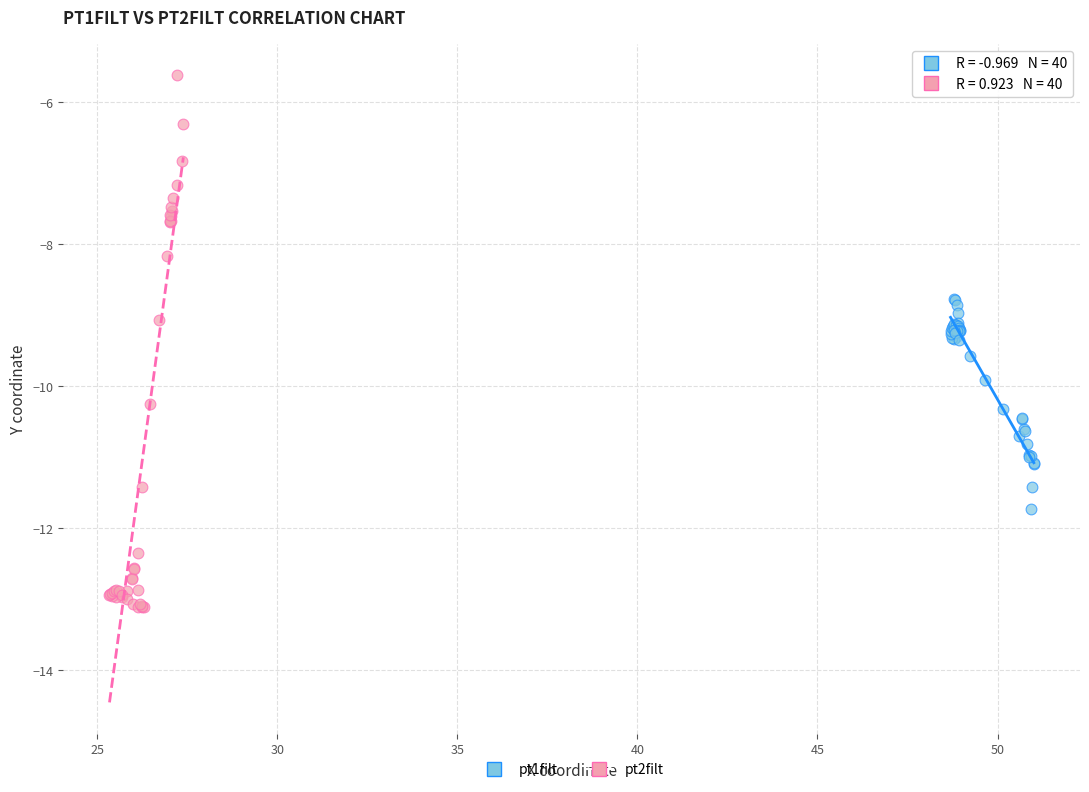

Which series contains the lowest Y value?

pt2filt